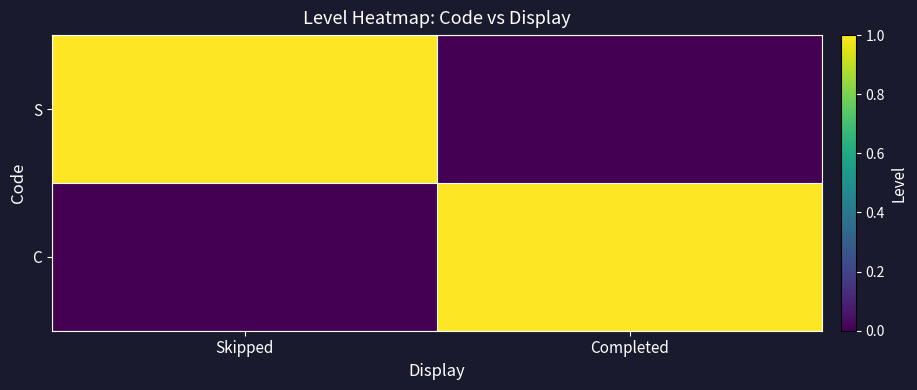

Which has a higher value, Skipped or Completed?

Skipped